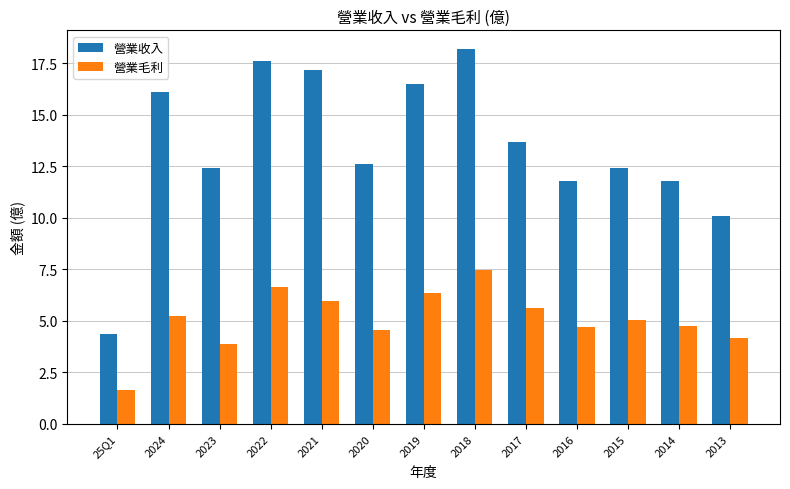

How many values in the 營業毛利 series are below 5?

6